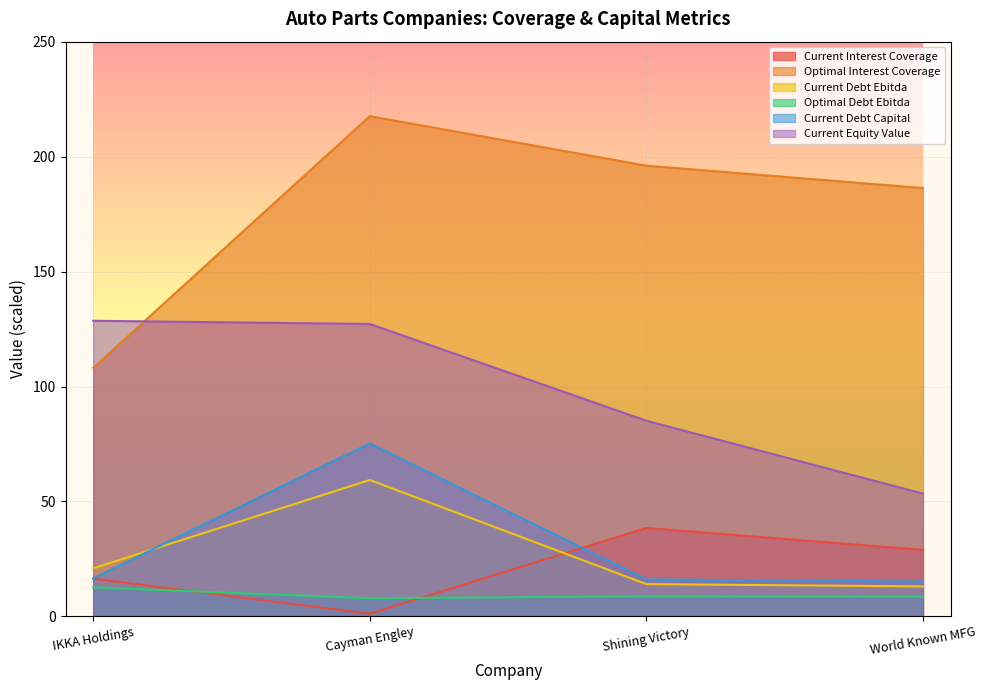

Is it true that current_equity_value equals 85.1 at Shining Victory?

True